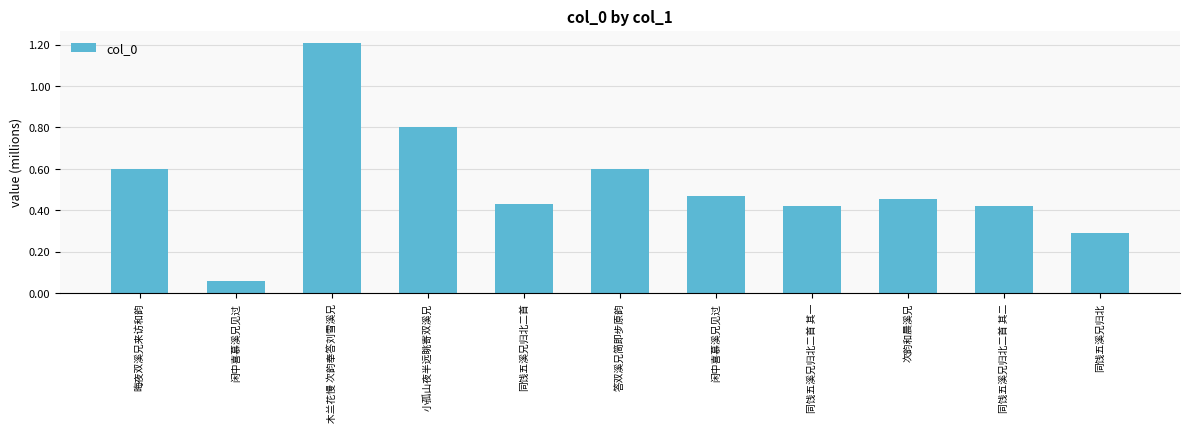

What is the greatest value displayed?

1207436